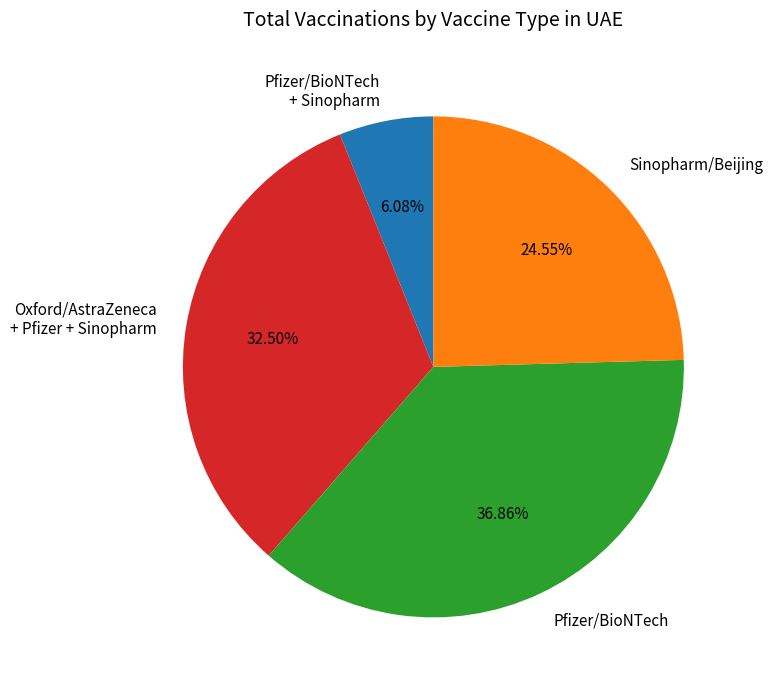

Does Pfizer/BioNTech account for over 50% of the chart?

No